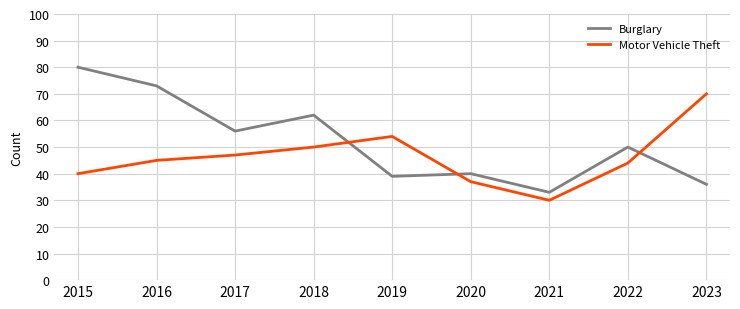

Which series has the widest spread of values?

Burglary